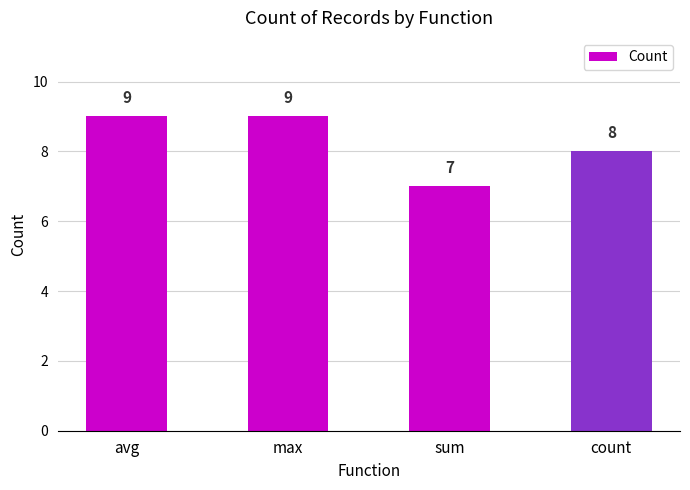

Which category has the lowest value across all series?

sum